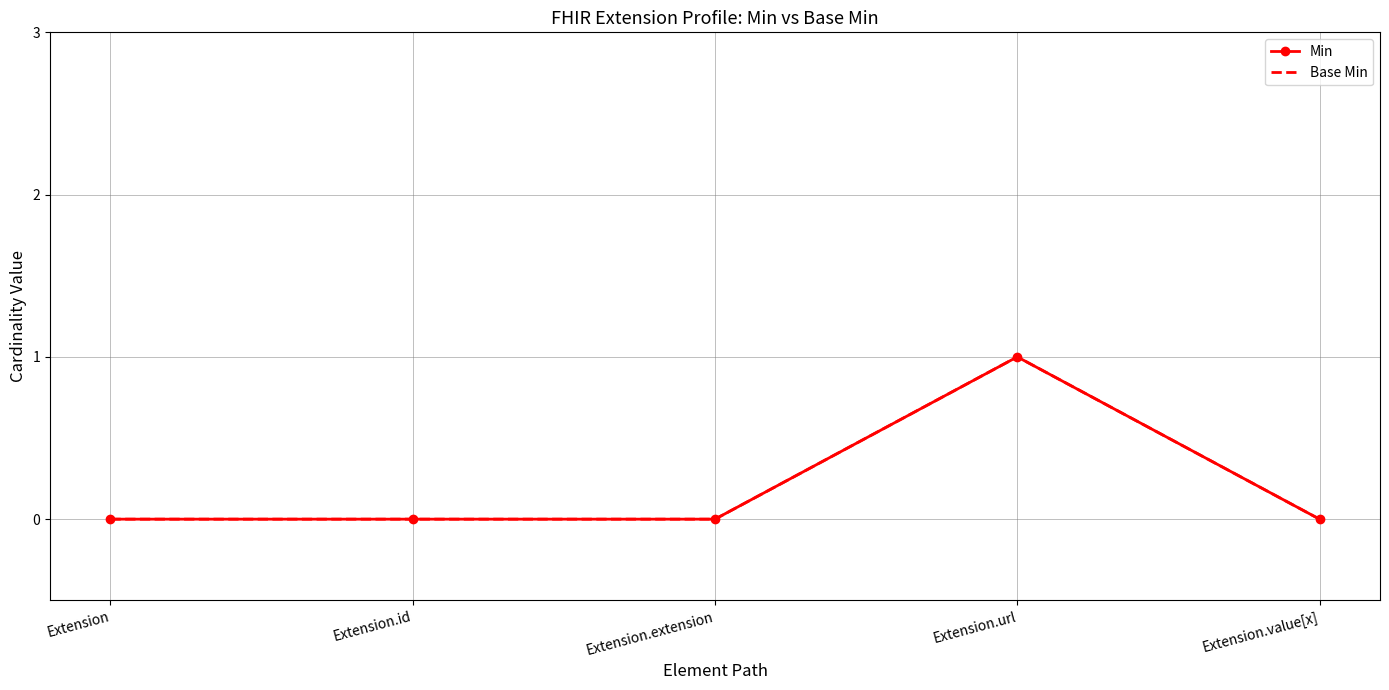

Is the value of Base Min at Extension.url greater than the value of Min at Extension?

Yes